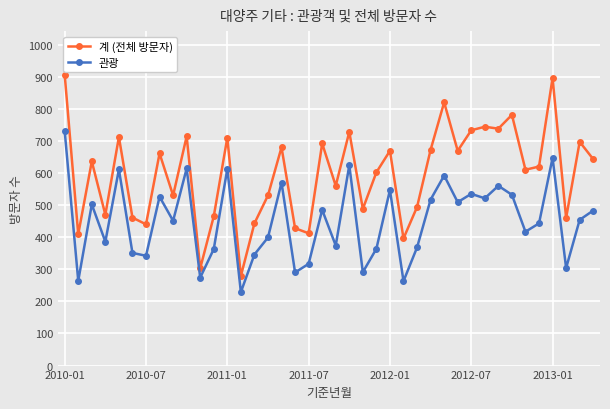

What is the difference between the maximum and minimum values in the 관광 series?

501